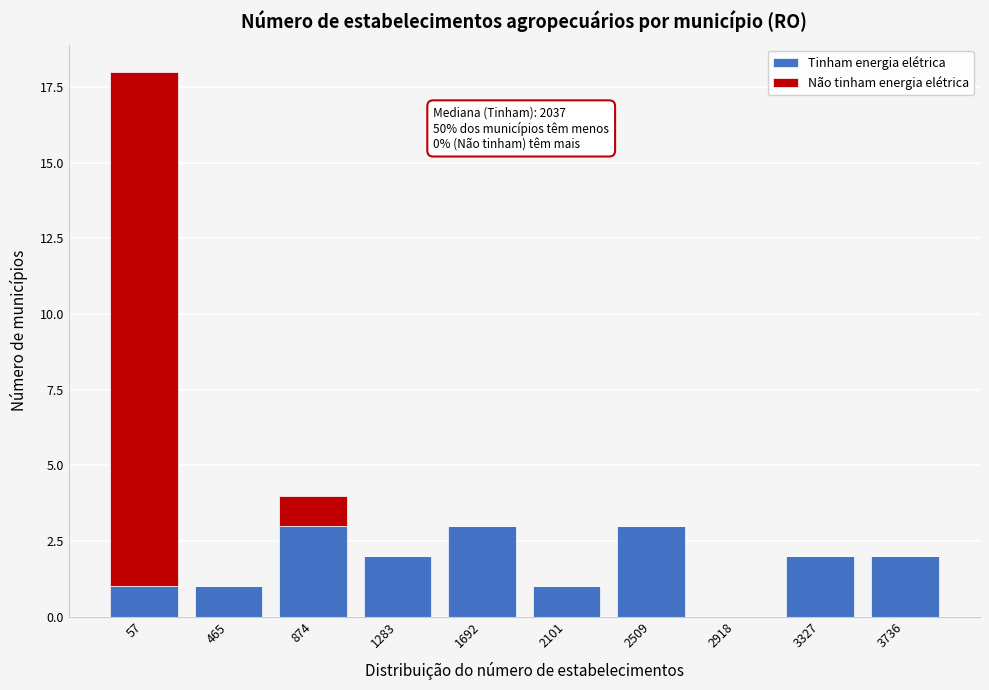

Reading left to right, list the values for the Tinham energia elétrica series.

57=1	465=1	874=3	1283=2	1692=3	2101=1	2509=3	2918=0	3327=2	3736=2